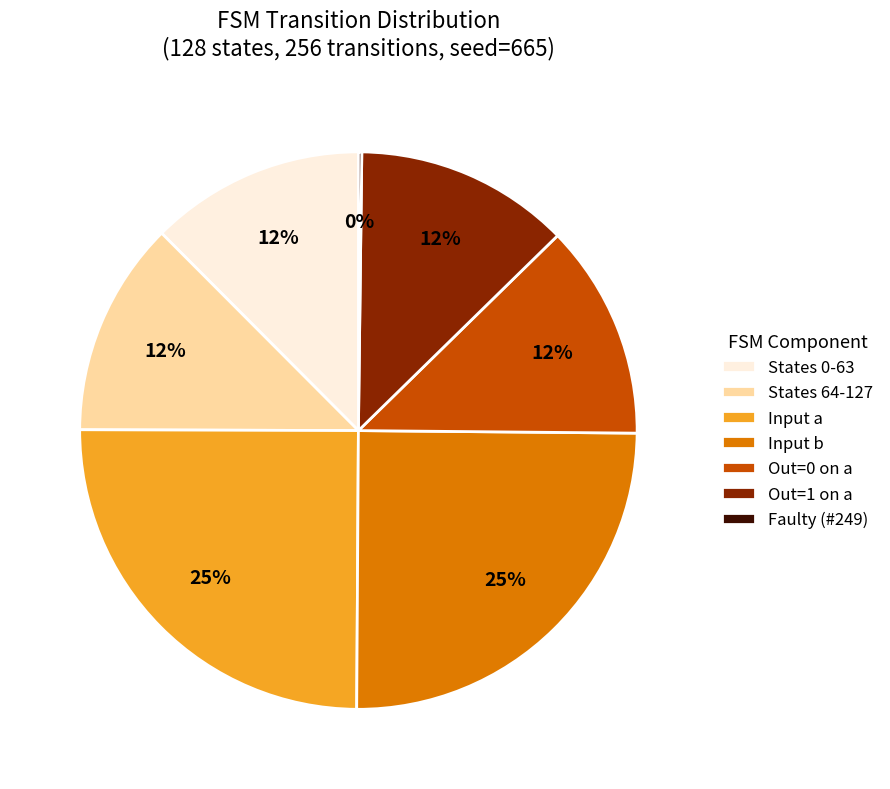

To the nearest percent, what is the average slice percentage?

14%